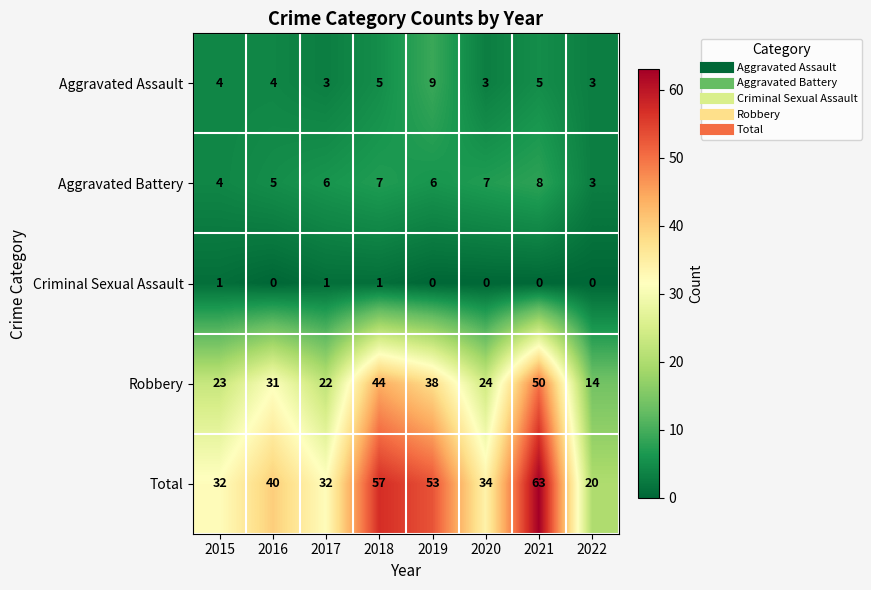

Rank the series by their maximum value, from highest to lowest.

Total, Robbery, Aggravated Assault, Aggravated Battery, Criminal Sexual Assault